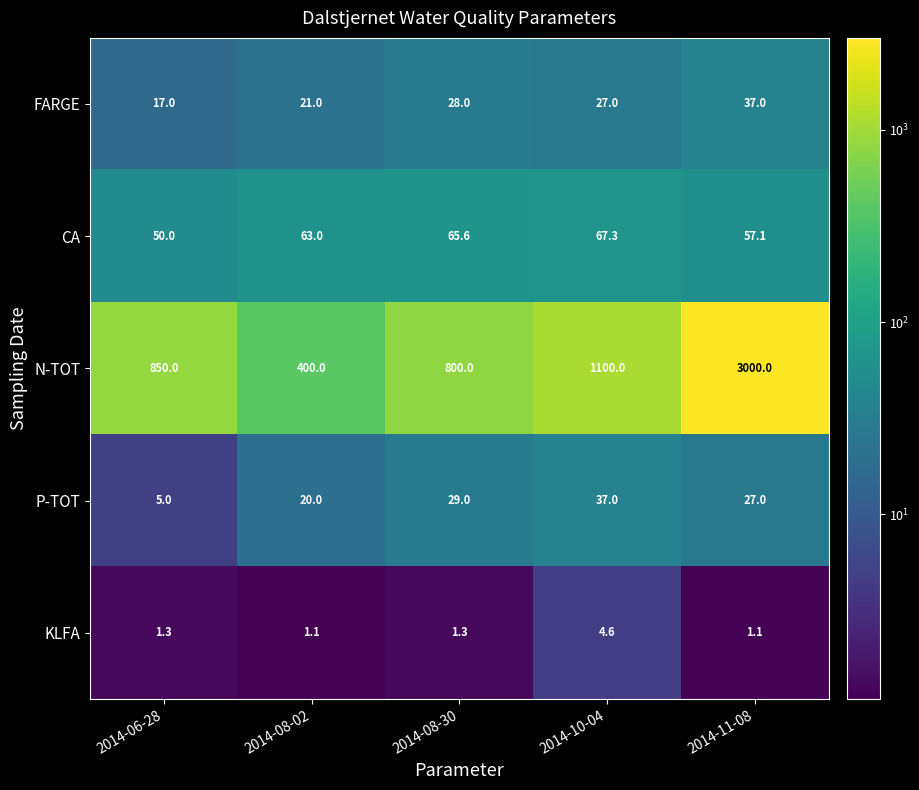

What is the greatest value displayed?

3000.0